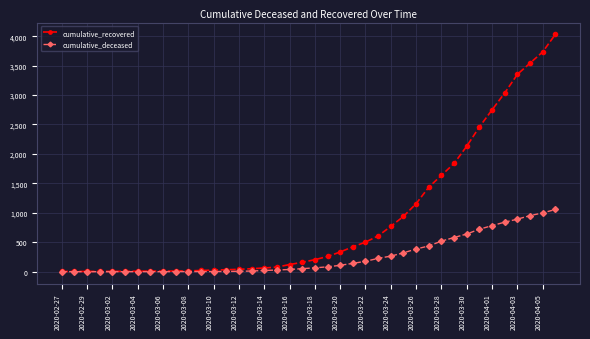

What is the greatest value displayed?

4030